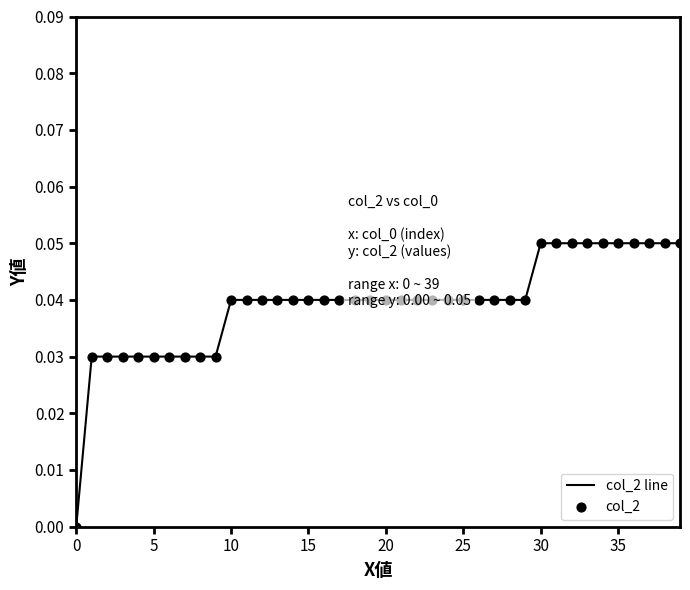

How many lines are shown in the chart?

1